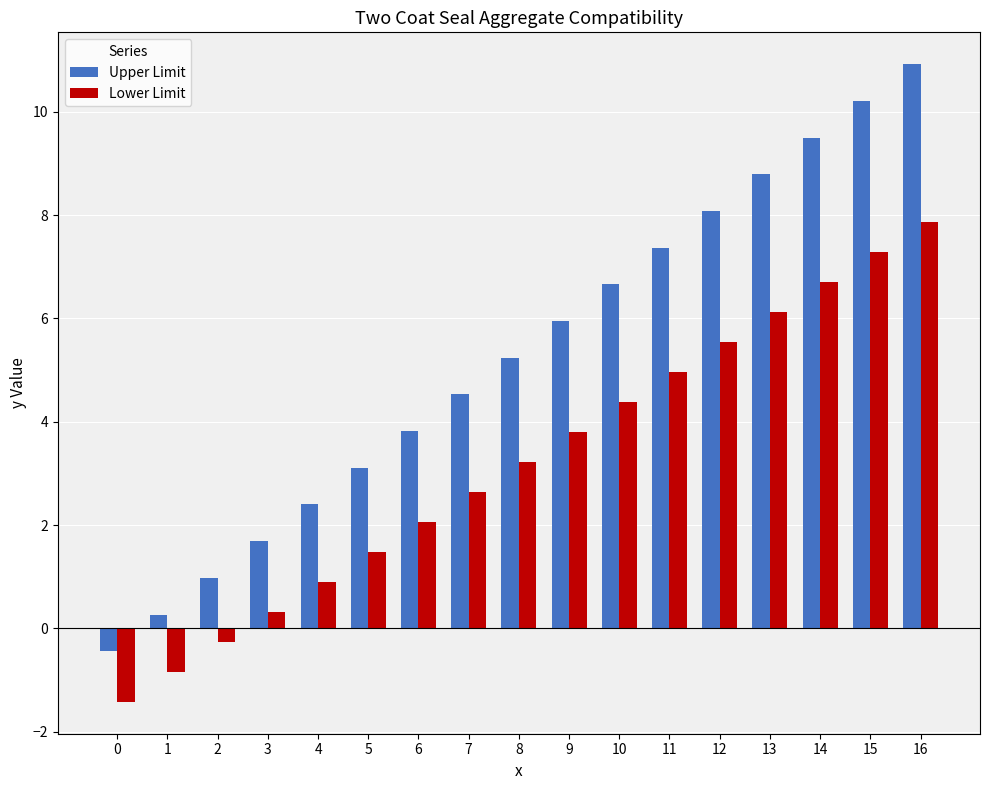

What is the highest value of the Lower Limit series?

7.9